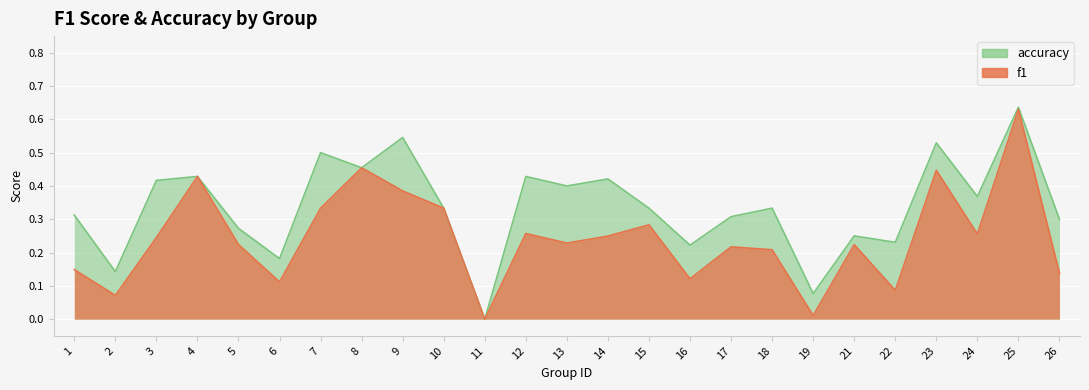

Does the chart display data point markers on the line(s)?

No